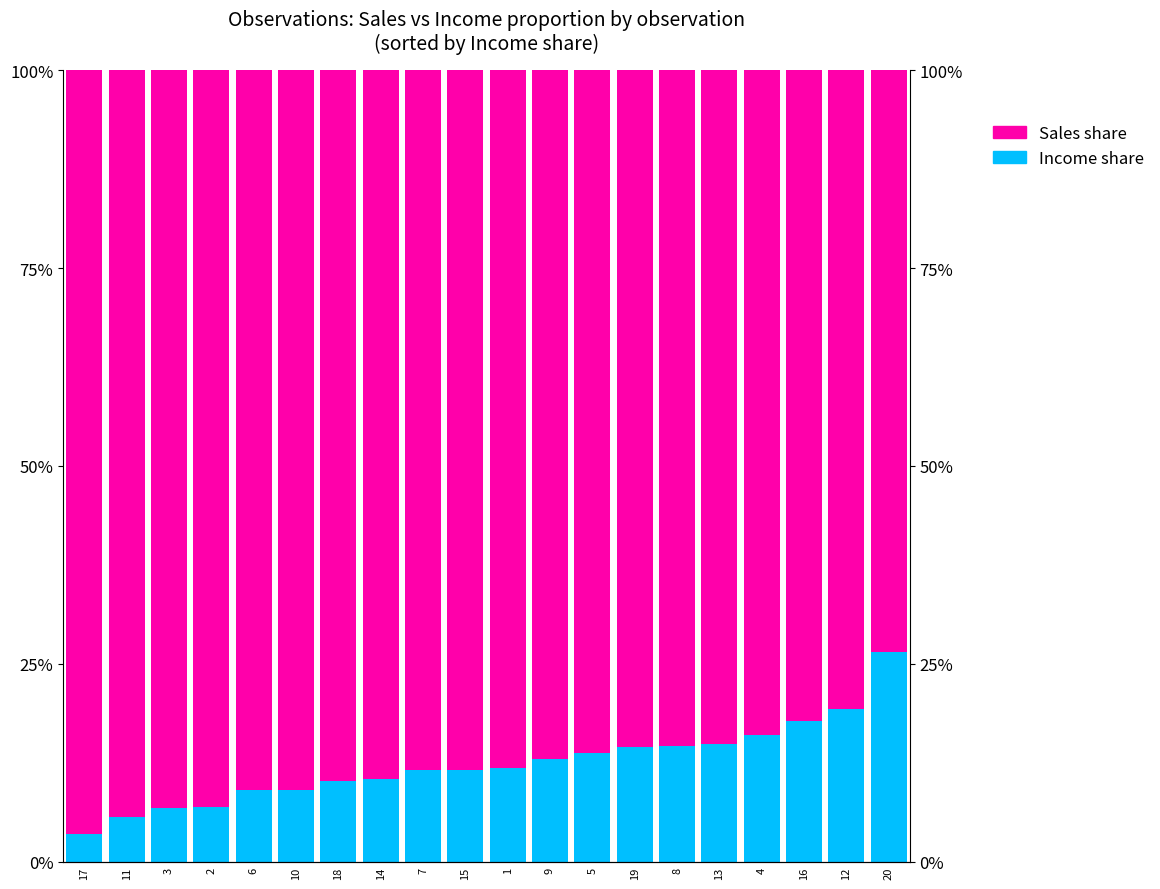

What is the total value across all series at 20?

100.0